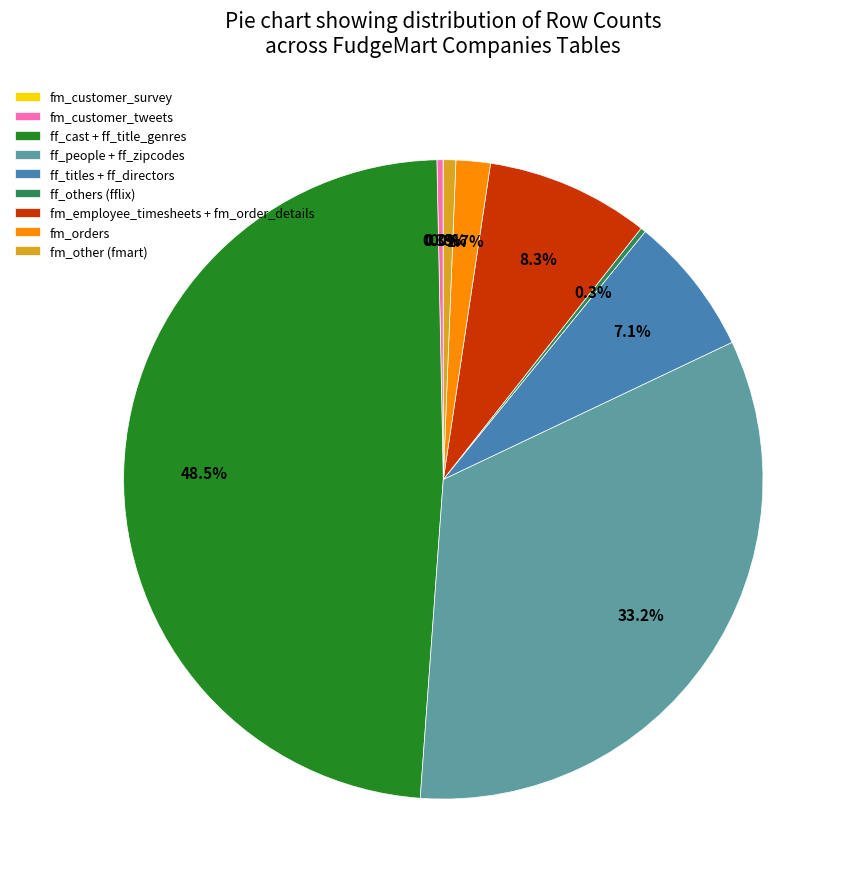

Is there a majority slice in this chart?

No